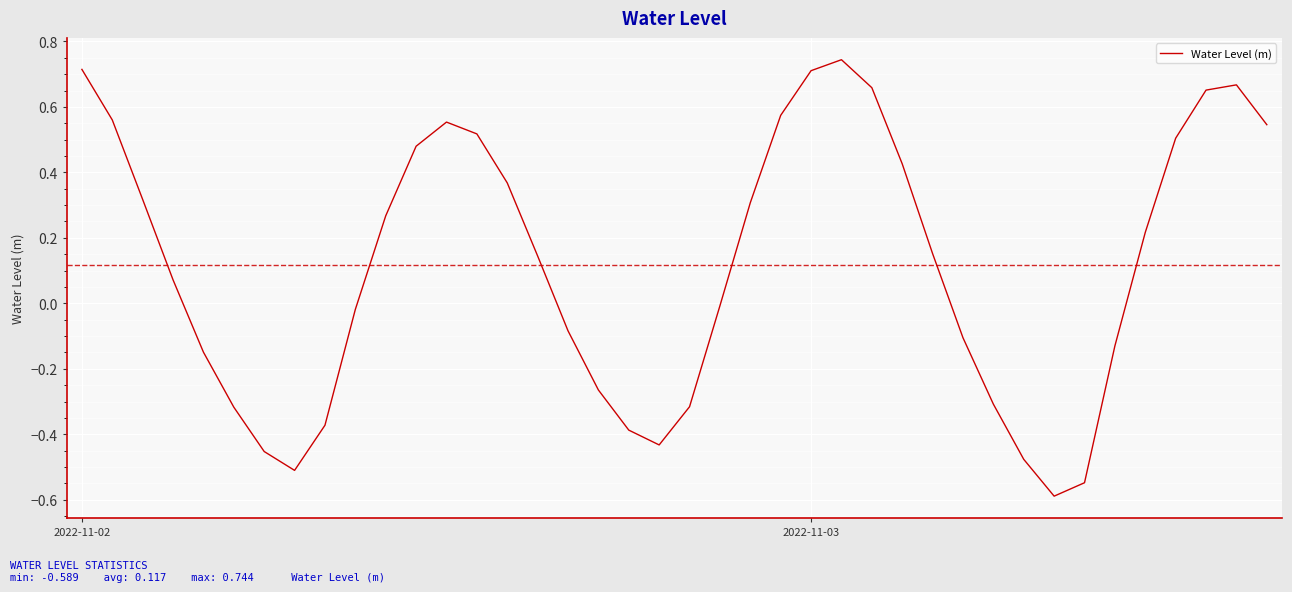

How many interior local peaks (higher than both neighbors) does the data have?

3